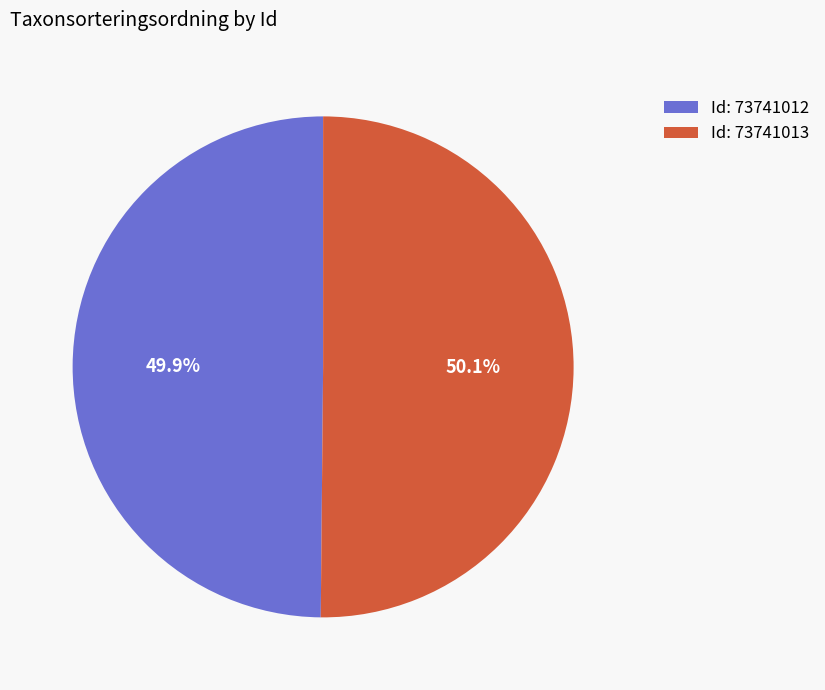

Approximately how many times larger is the value at Id: 73741012 compared to Id: 73741013?

1.0